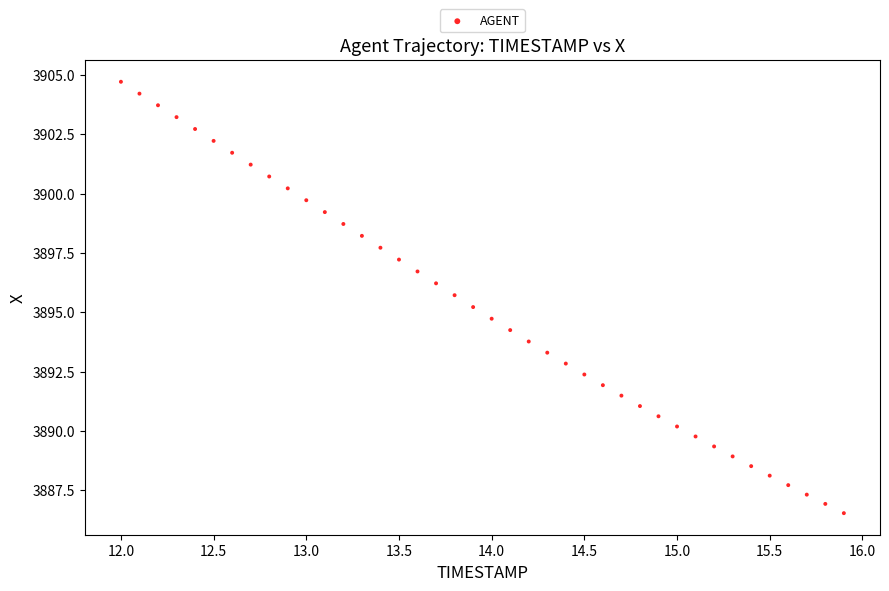

What is the range of Y values (max minus min)?

18.2